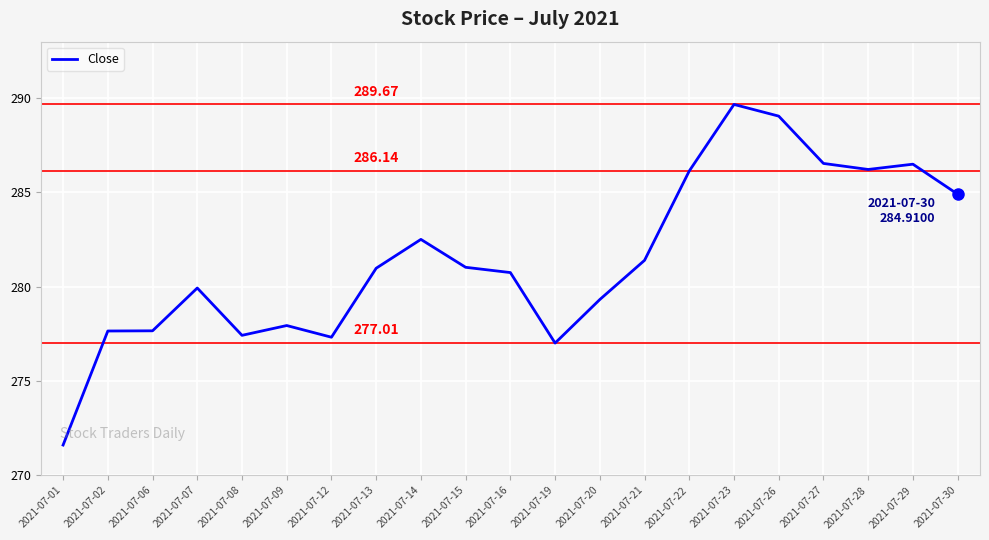

What is the average value?

281.5